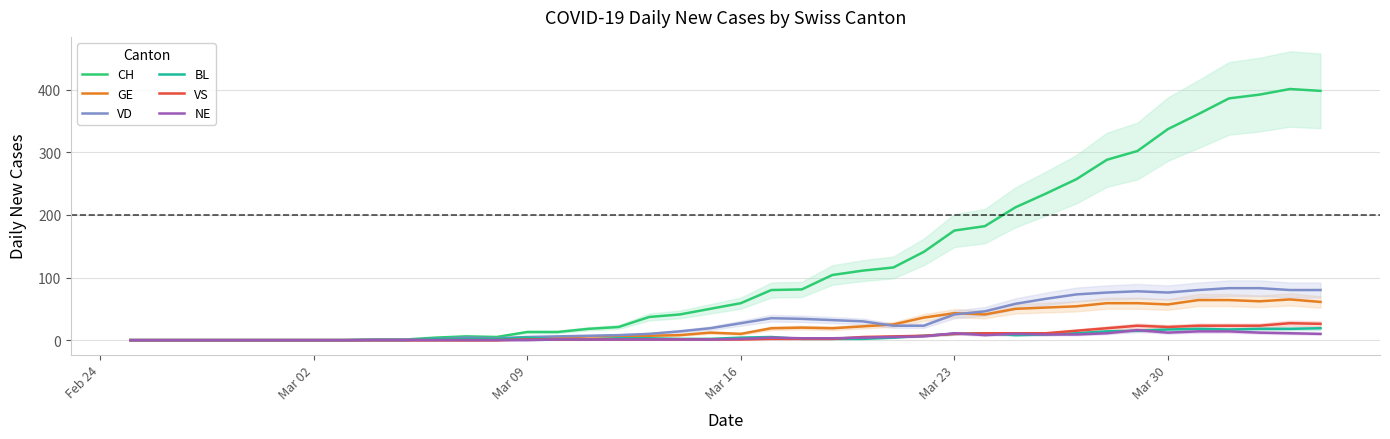

The value of VD at Mar 23 is 41. True or false?

True